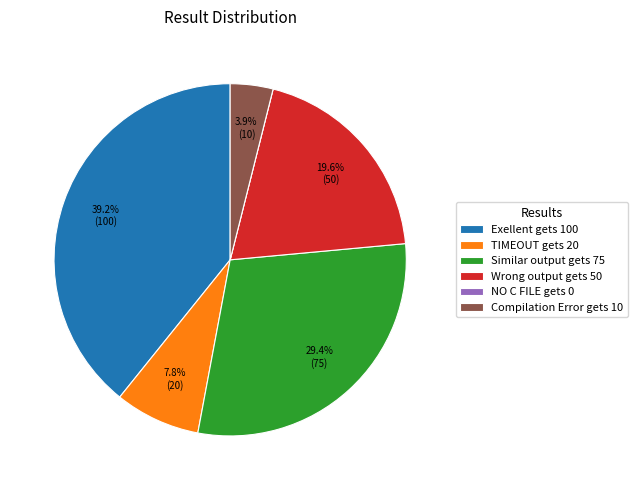

What percentage do Exellent gets 100 and Compilation Error gets 10 together represent?

43.1%